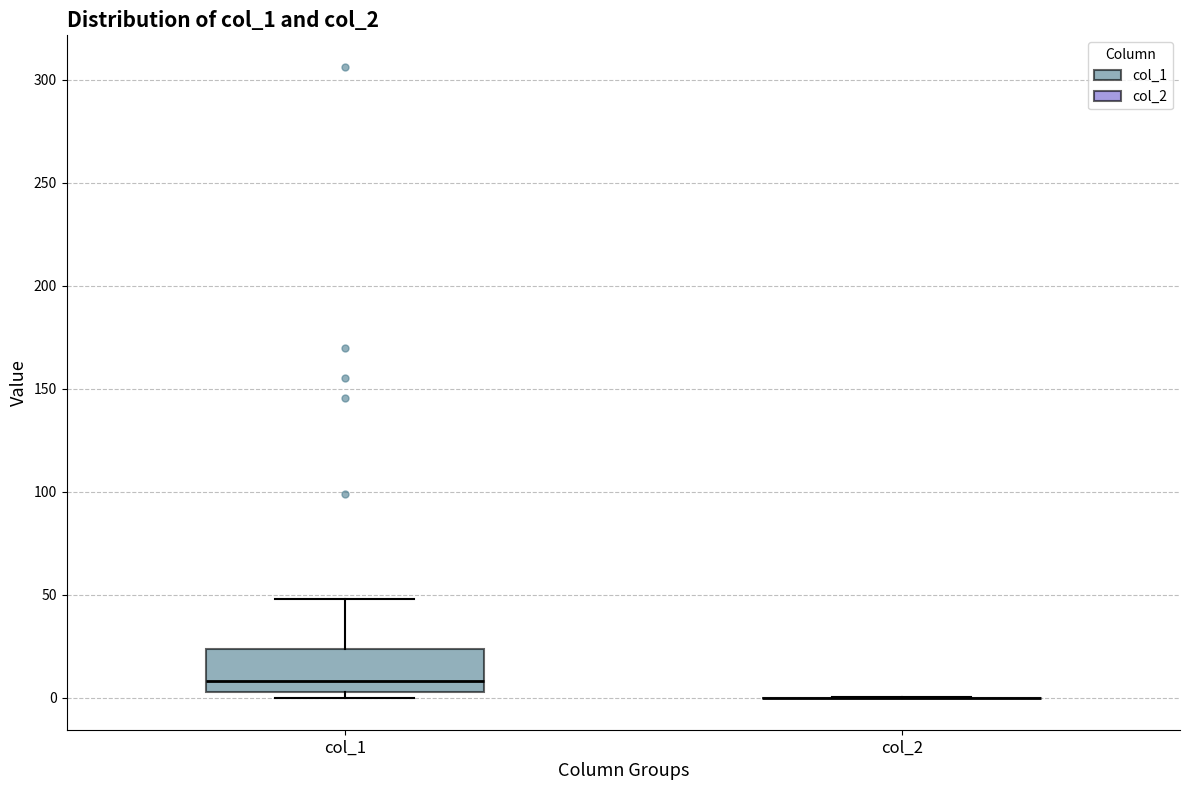

Reading left to right, read every box against the y-axis: the position of its median line, the range the box covers, and the ends of its whiskers. The values are not printed on the chart, so give them approximately, as read against the axis.

col_1: median 10, box 5 to 25, whiskers 0 to 50
col_2: box collapsed to a line at 0, whiskers 0 to 0